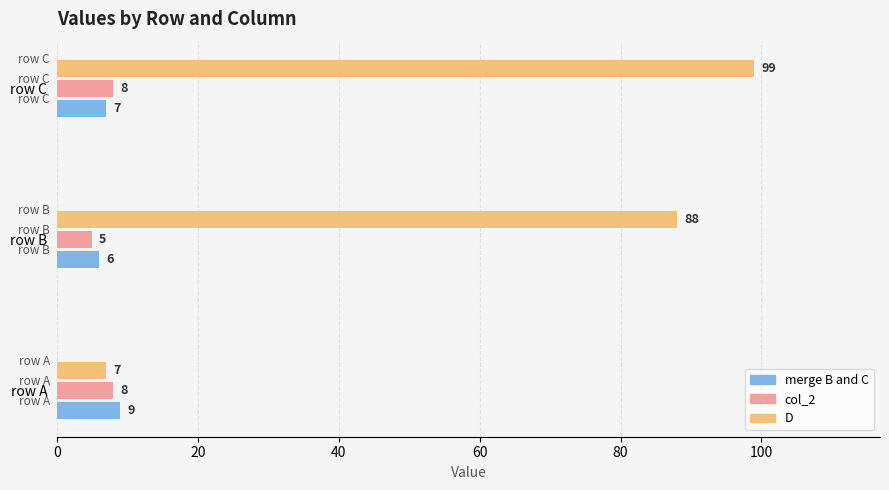

List the labels in order of merge B and C value, smallest first.

row B, row C, row A